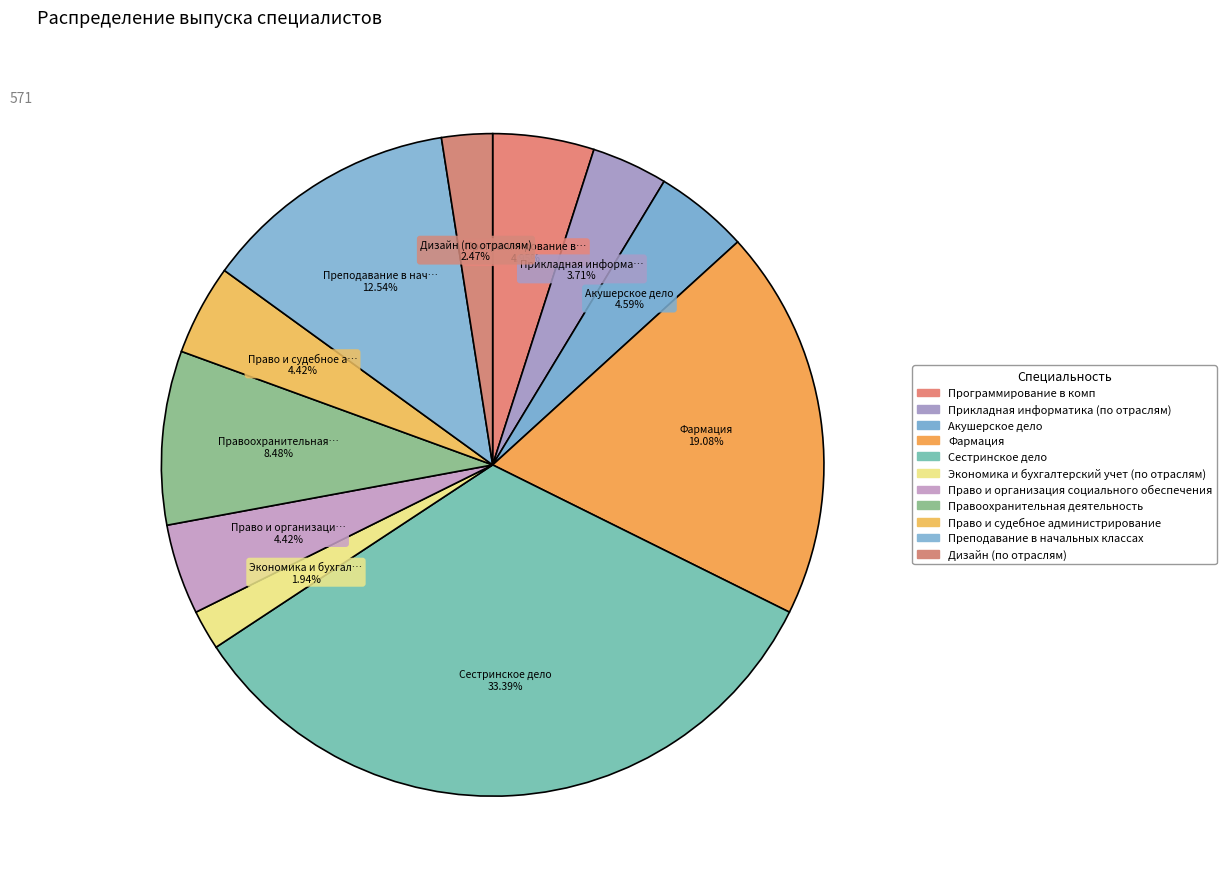

Count the number of slices in the pie.

11